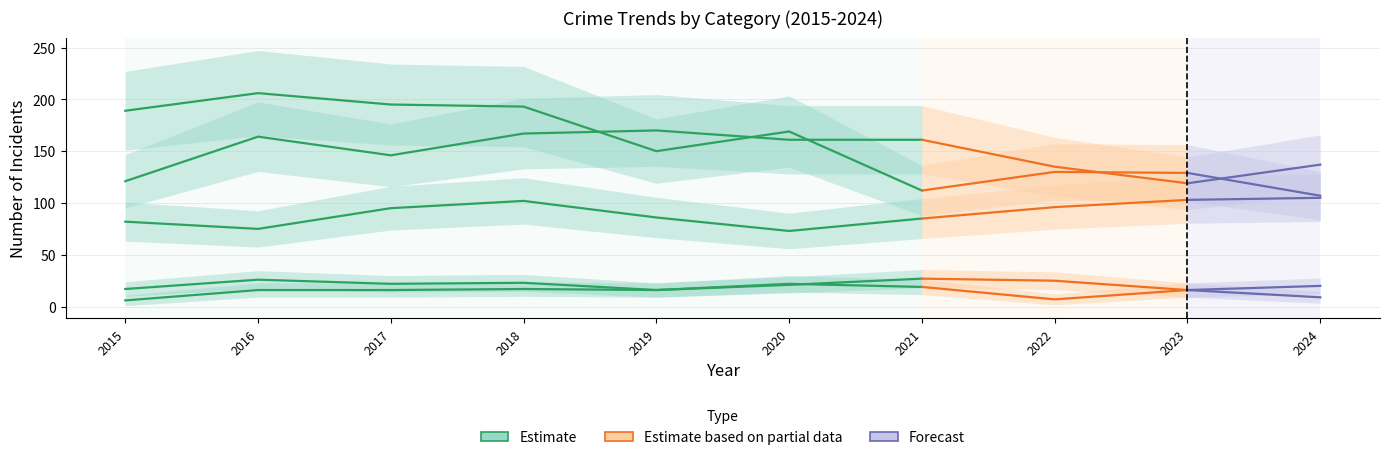

Which label corresponds to the largest value in the chart?

2016